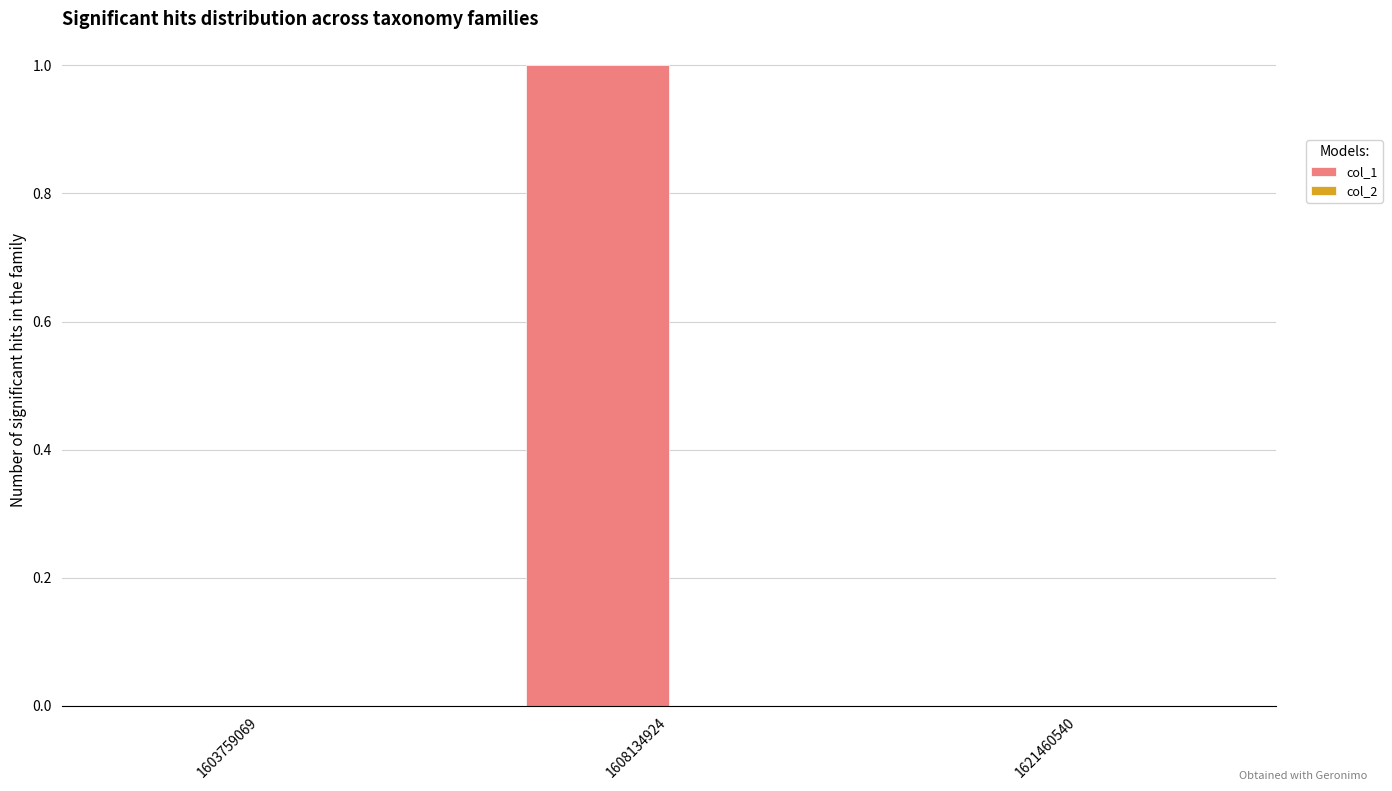

Is it true that the value at 1603759069 is 0?

True